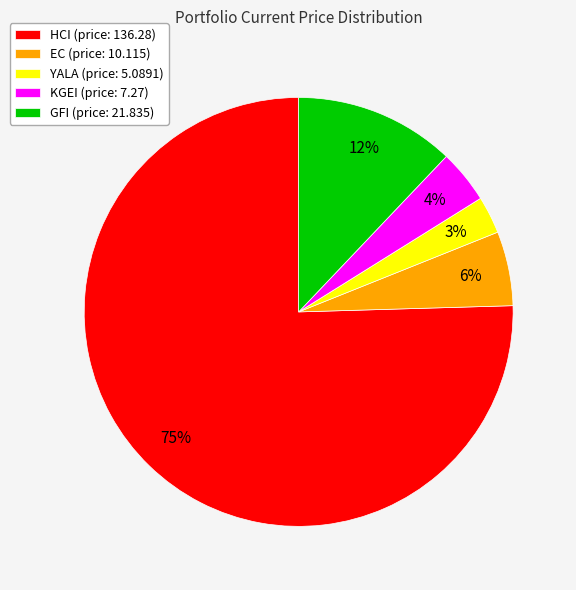

Which slice is the largest?

HCI